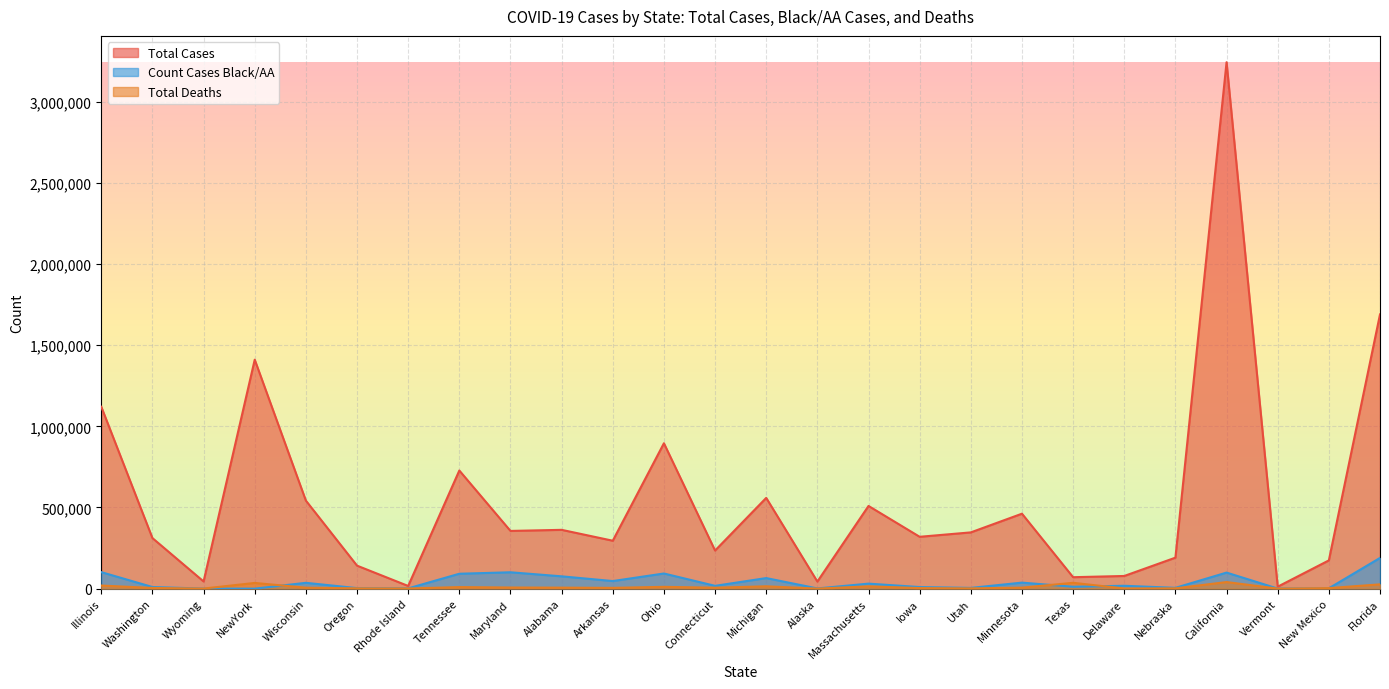

Between Maryland and Minnesota, which is larger?

Minnesota